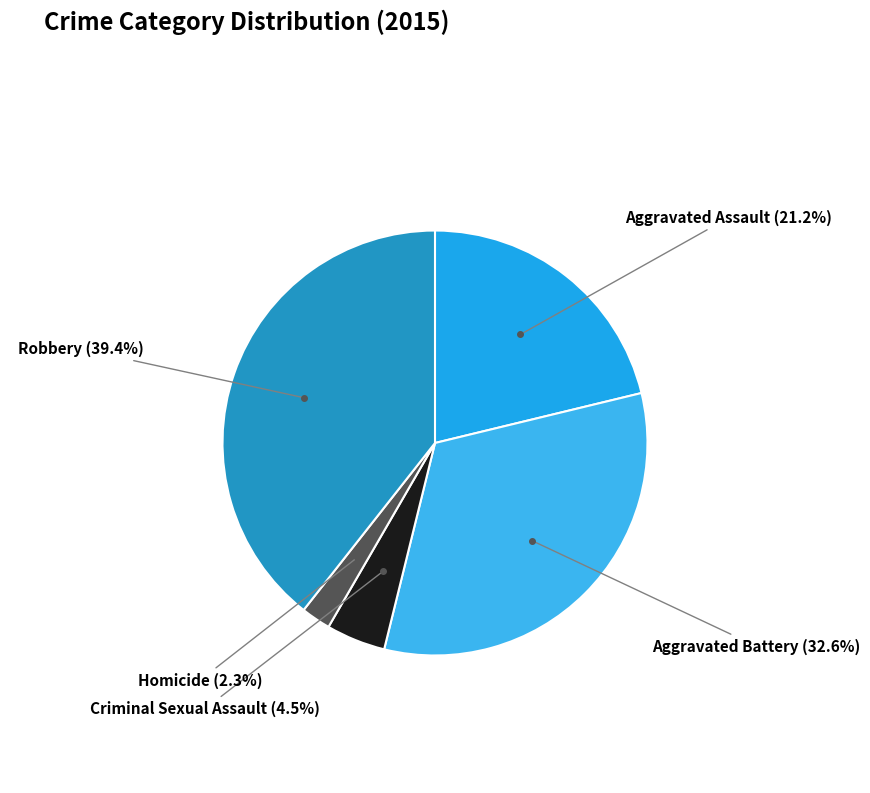

Between Robbery and Aggravated Battery, which is larger?

Robbery